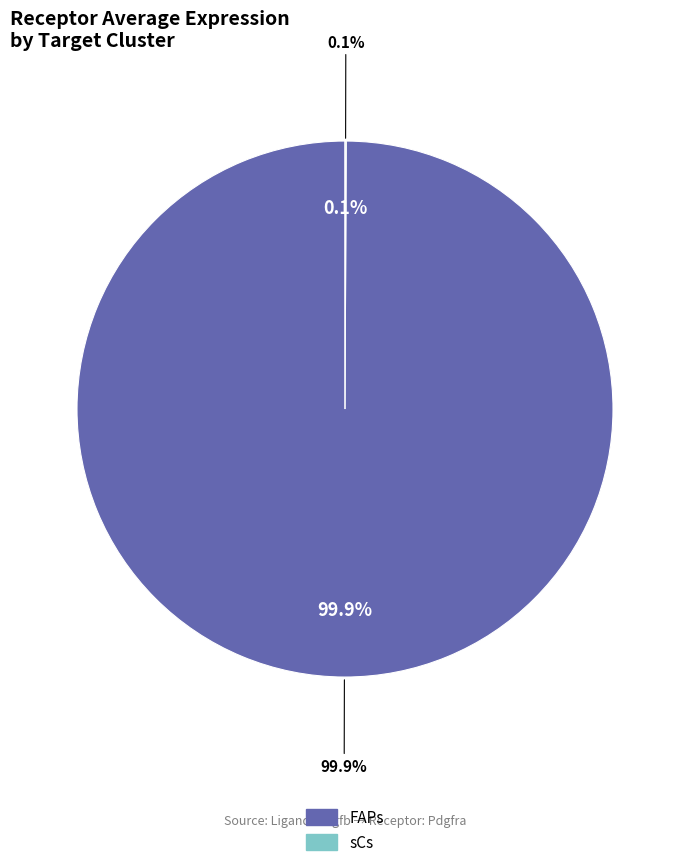

The FAPs slice represents 94% of the pie. True or false?

False